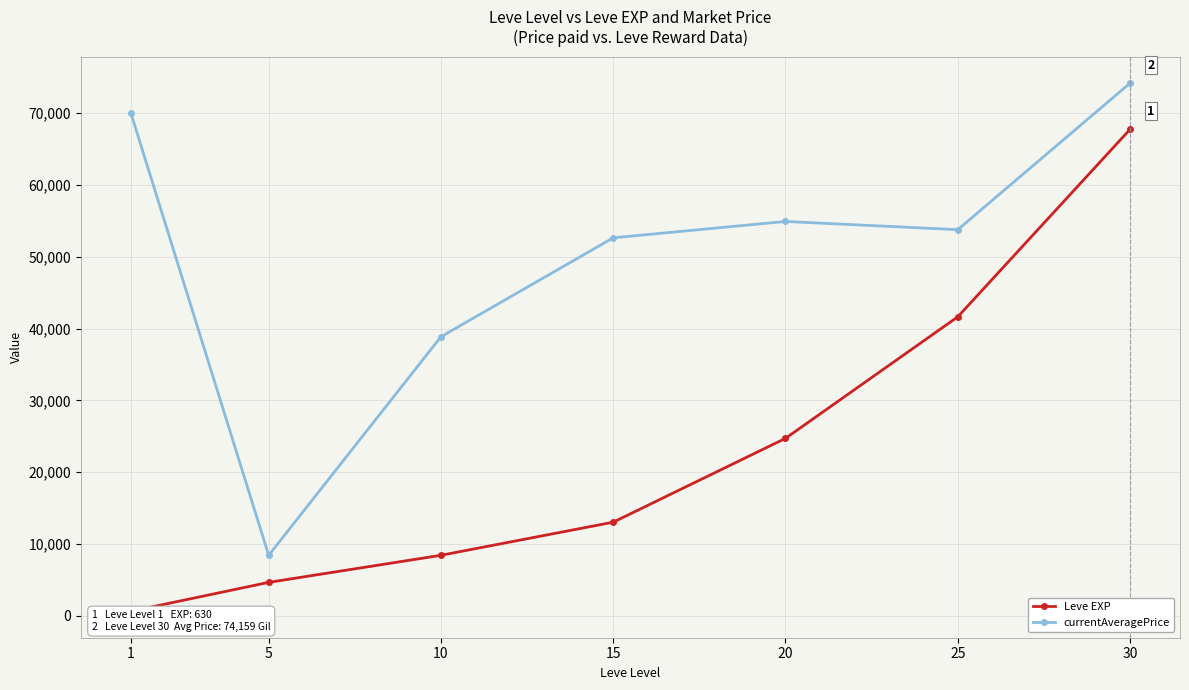

True or false: currentAveragePrice and Leve EXP intersect in this chart.

False